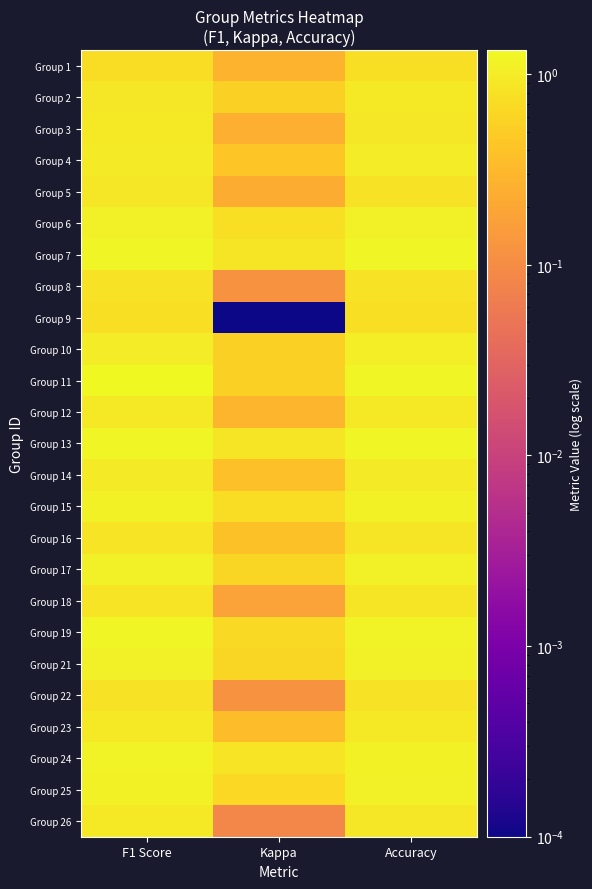

Between Accuracy and F1 Score, which is larger?

Accuracy